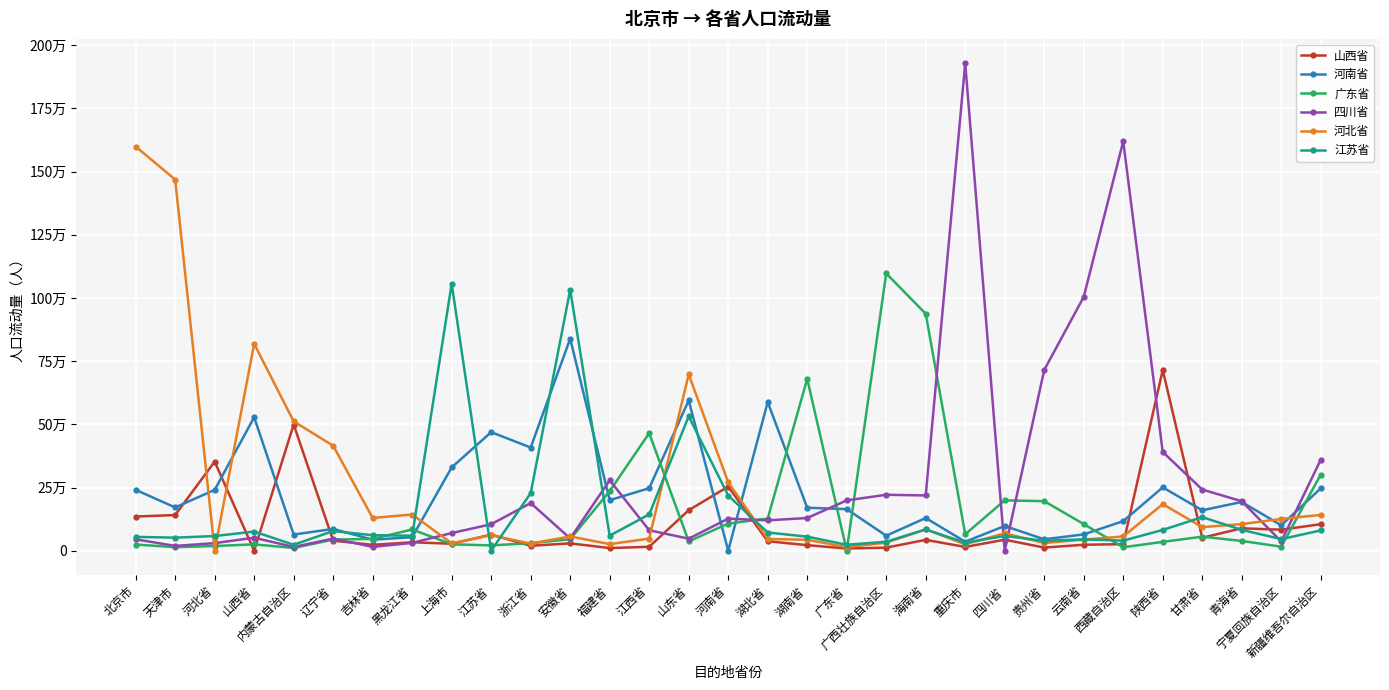

What are all the series names shown in the legend?

山西省, 河南省, 广东省, 四川省, 河北省, 江苏省